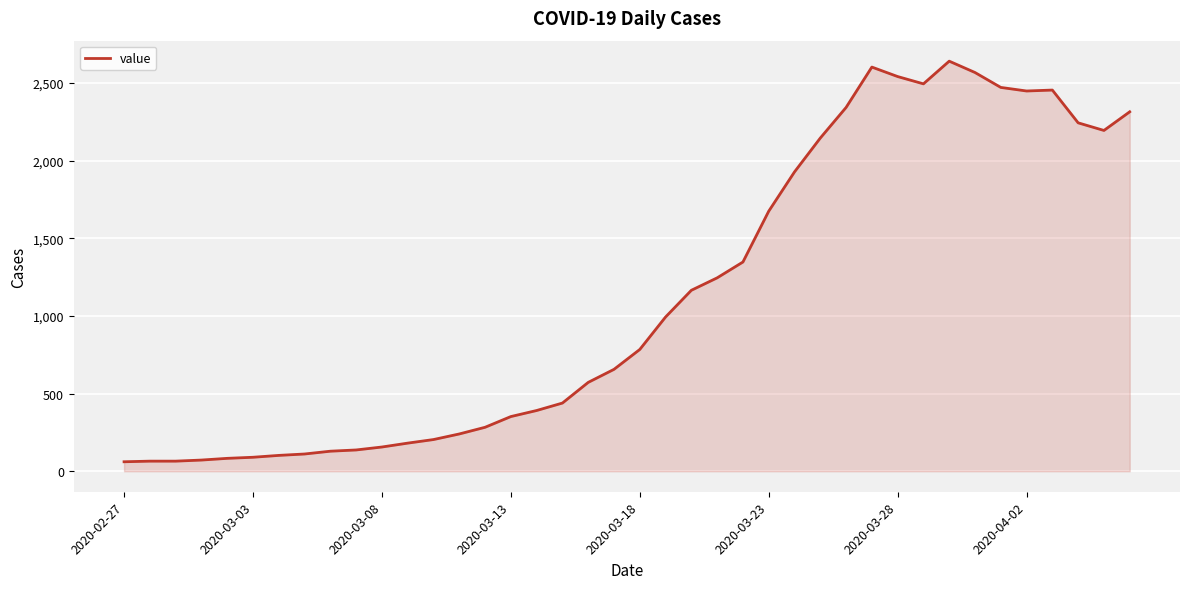

What is the minimum value shown in the chart?

61